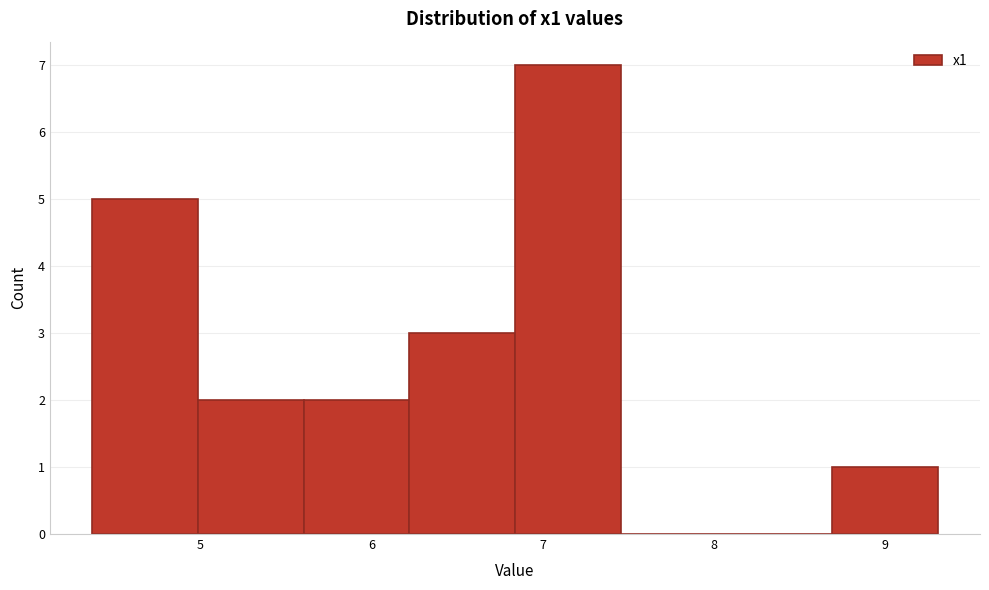

Reading left to right, transcribe this chart: for each bar, give the range it covers on the x-axis and its height. Neither the bar edges nor the heights are printed on the chart, so give them approximately, as read against the axes.

4.4 to 5.0: 5
5.0 to 5.6: 2
5.6 to 6.2: 2
6.2 to 6.8: 3
6.8 to 7.5: 7
7.5 to 8.1: 0
8.1 to 8.7: 0
8.7 to 9.3: 1